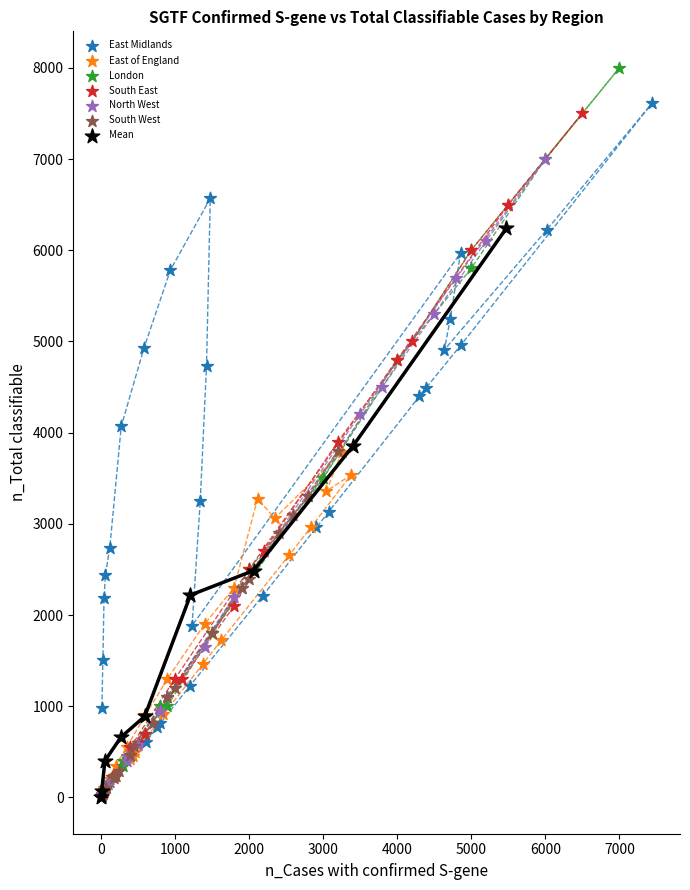

Which series has the largest Y range (max minus min)?

London